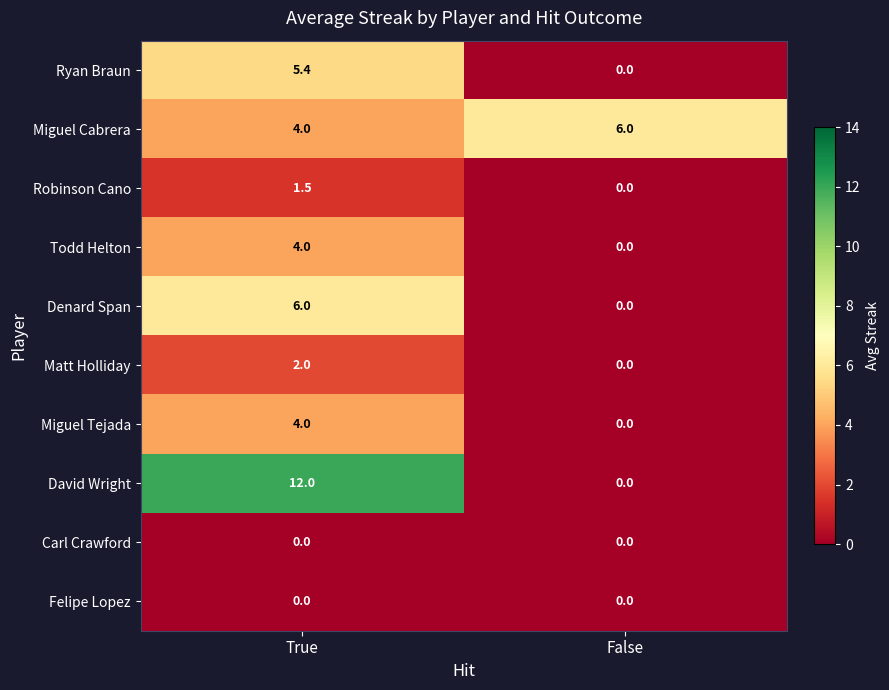

Reading left to right, extract all data points from this chart.

Ryan Braun: True=5.4	False=0.0
Miguel Cabrera: True=4.0	False=6.0
Robinson Cano: True=1.5	False=0.0
Todd Helton: True=4.0	False=0.0
Denard Span: True=6.0	False=0.0
Matt Holliday: True=2.0	False=0.0
Miguel Tejada: True=4.0	False=0.0
David Wright: True=12.0	False=0.0
Carl Crawford: True=0.0	False=0.0
Felipe Lopez: True=0.0	False=0.0